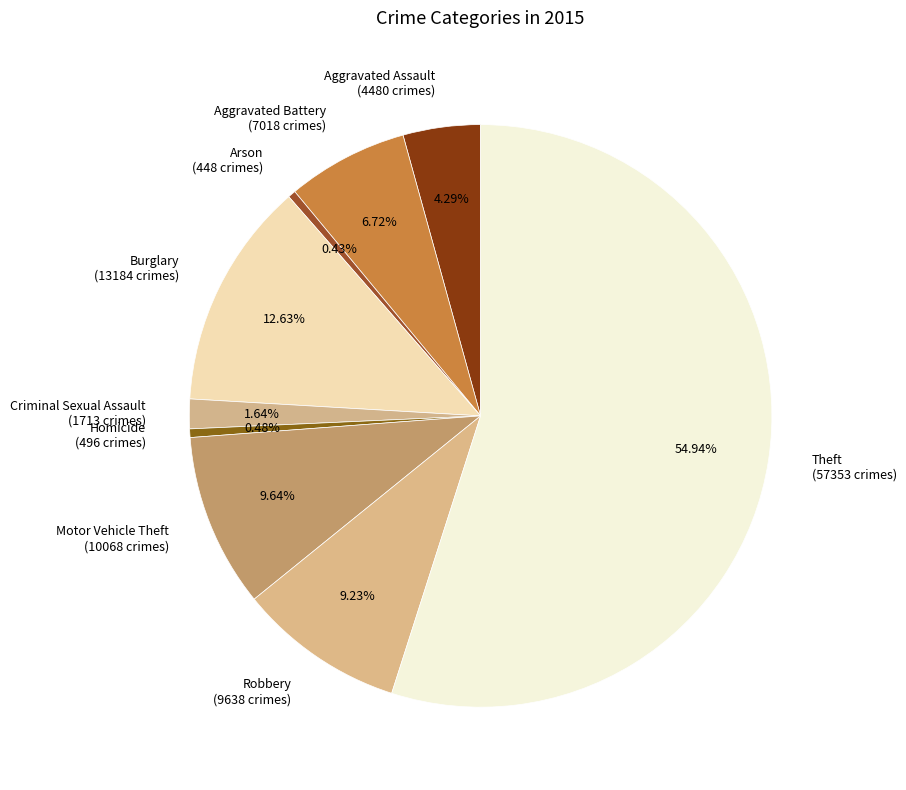

What is the largest slice in the pie chart?

Theft